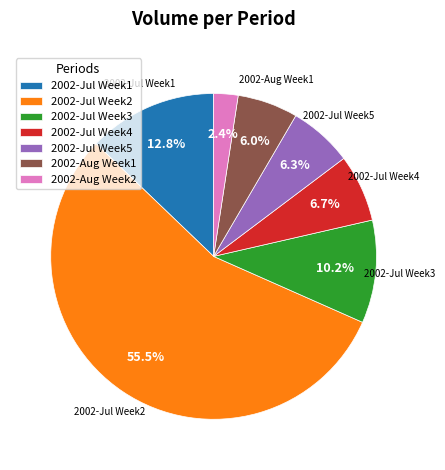

Which slice is the smallest?

2002-Aug Week2